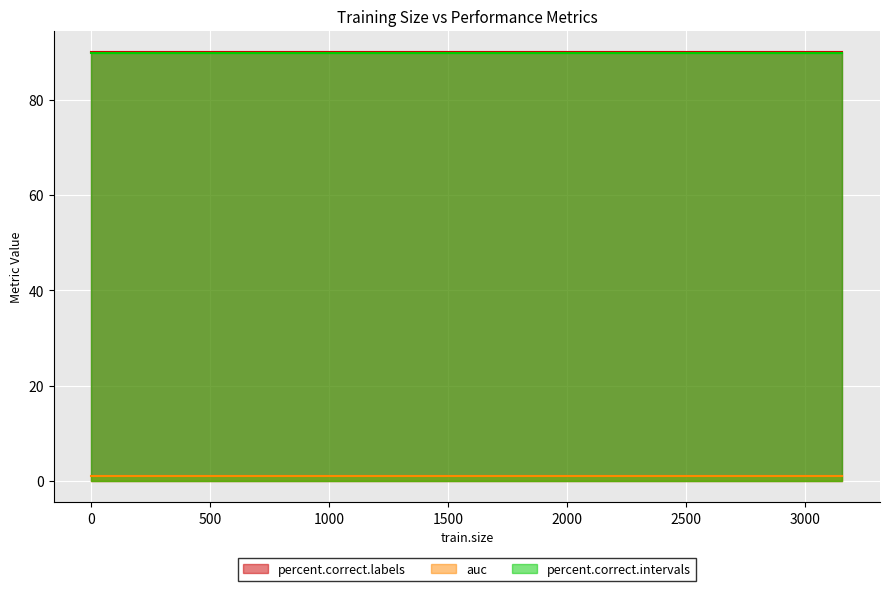

Is the value of percent.correct.labels at 80 greater than the value of percent.correct.intervals at 6?

Yes